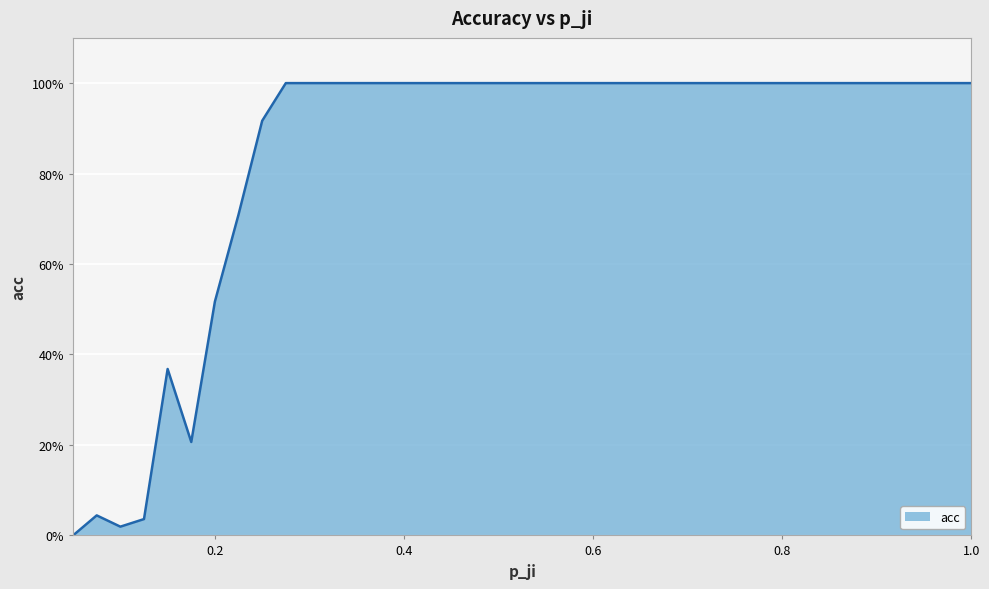

Reading left to right, list all the values displayed in this chart.

0.0	0.0	0.0	0.0	0.4	0.2	0.5	0.7	0.9	1.0	1.0	1.0	1.0	1.0	1.0	1.0	1.0	1.0	1.0	1.0	1.0	1.0	1.0	1.0	1.0	1.0	1.0	1.0	1.0	1.0	1.0	1.0	1.0	1.0	1.0	1.0	1.0	1.0	1.0